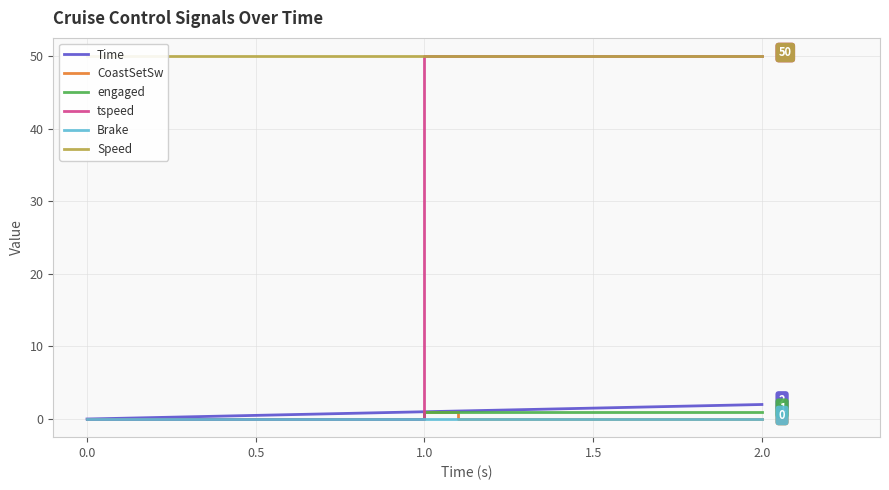

Count the number of categories in the chart.

8